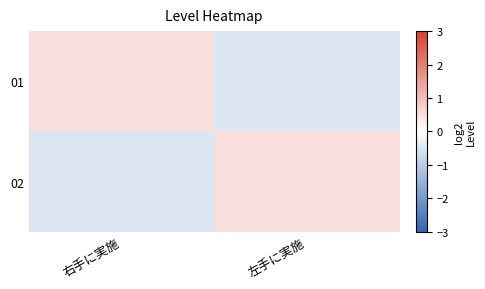

At which category is the sum across all series the highest?

右手に実施